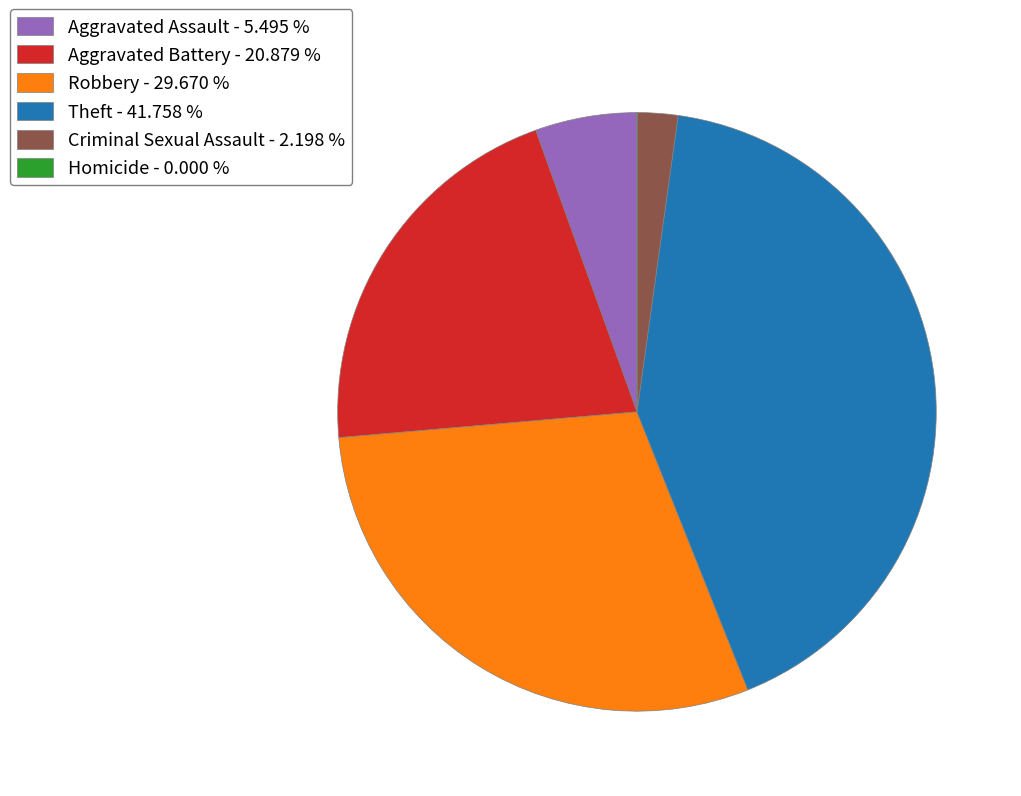

Approximately how many times larger is the value at Aggravated Battery - 20.879 % compared to Robbery - 29.670 %?

0.7